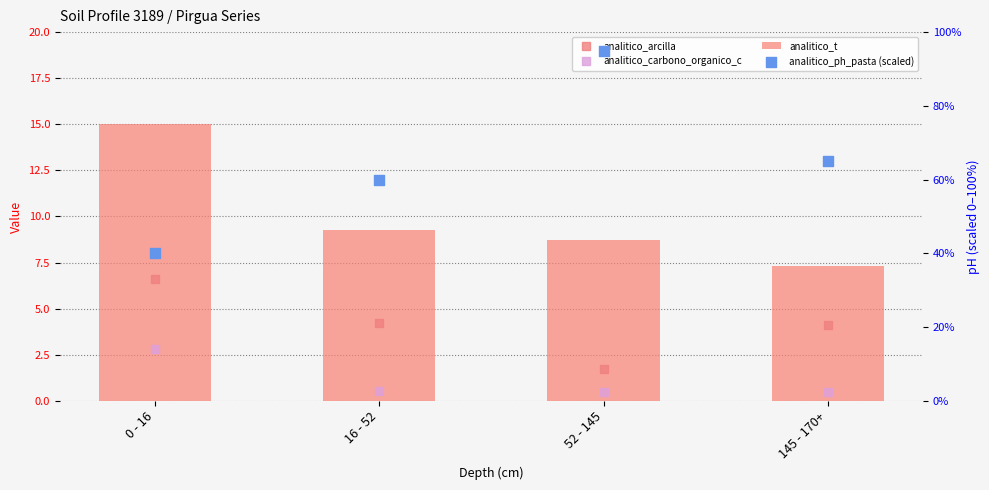

Is the value of analitico_ph_pasta (scaled) at 16 - 52 greater than the value of analitico_carbono_organico_c at 16 - 52?

Yes